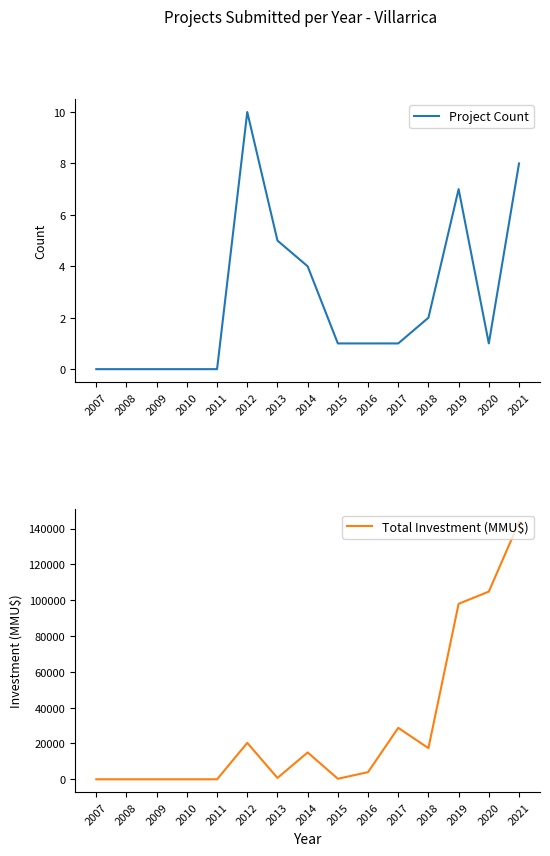

The Total Investment (MMU$) series shows -93223 at 2007. True or false?

False